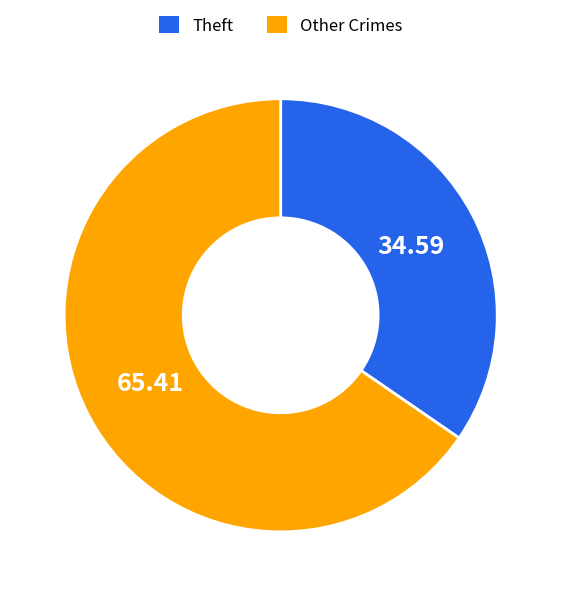

Do Other Crimes and Theft together represent more than half of the pie?

Yes